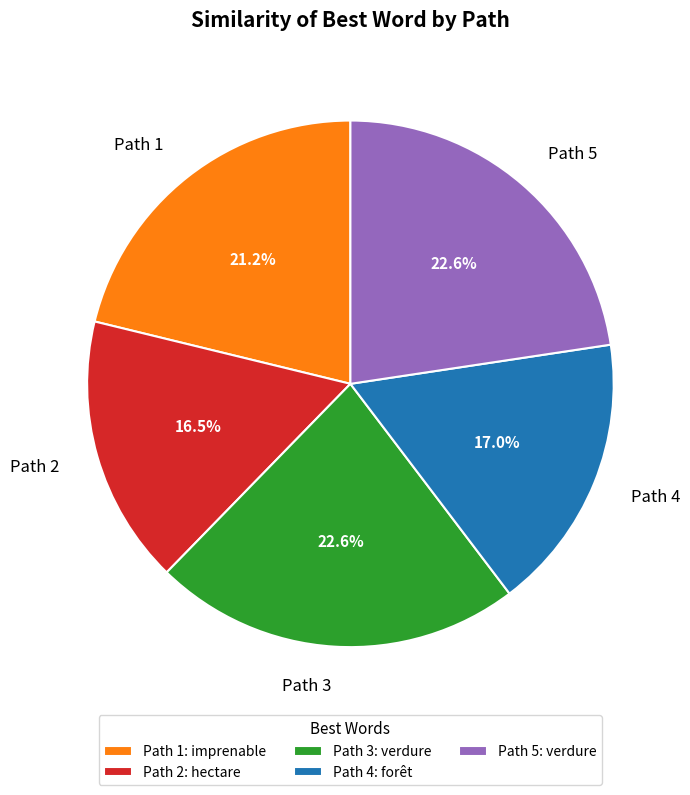

To the nearest percent, what is the average slice percentage?

20%